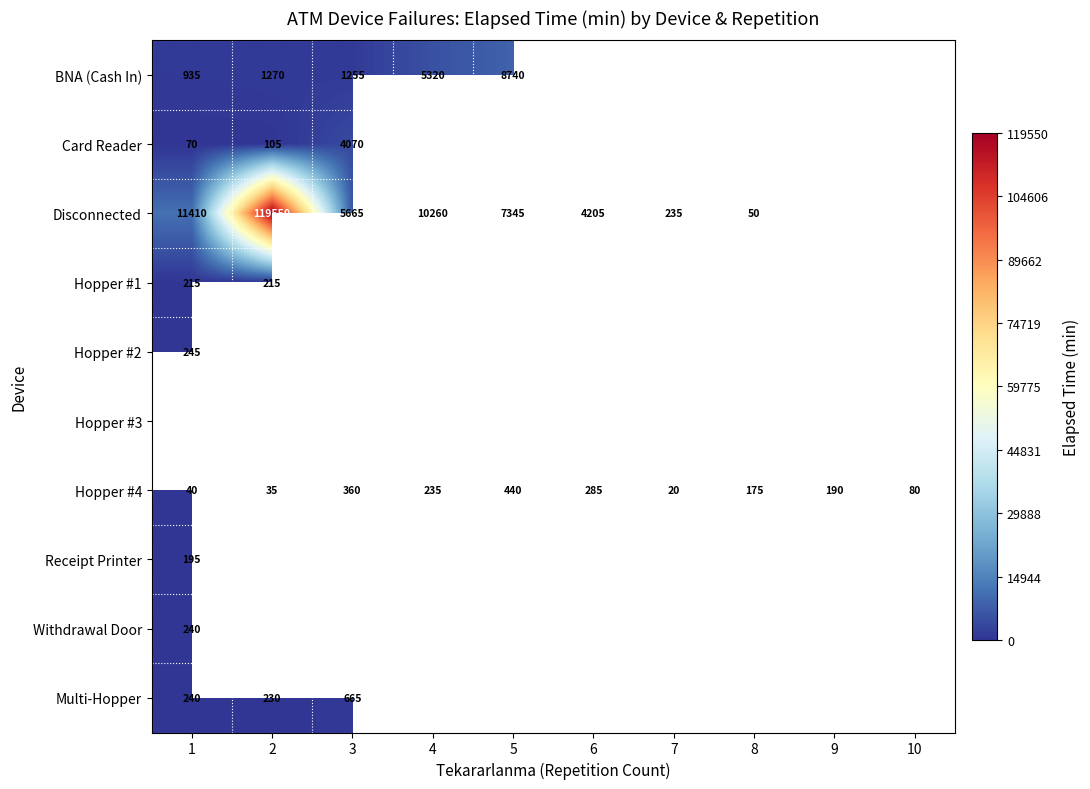

What is the difference between the maximum and second lowest values in the Hopper #4 series?

405